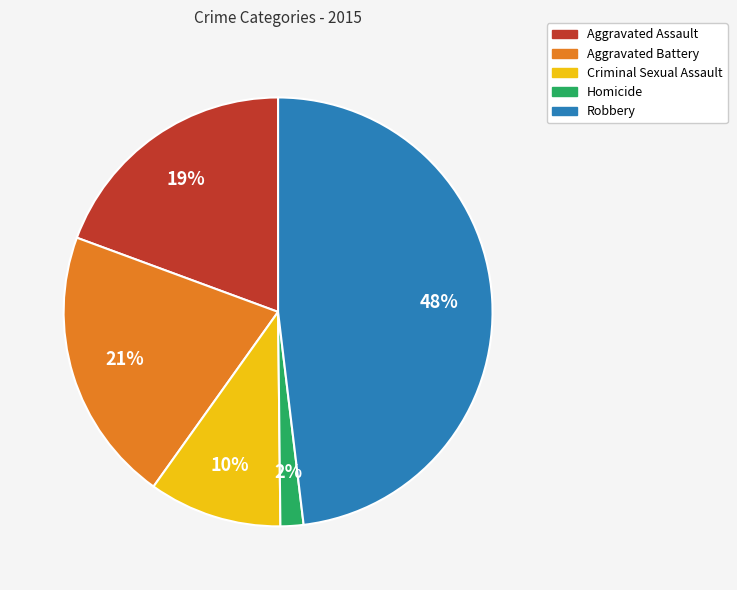

Is it true that Homicide is 2% of the pie?

True